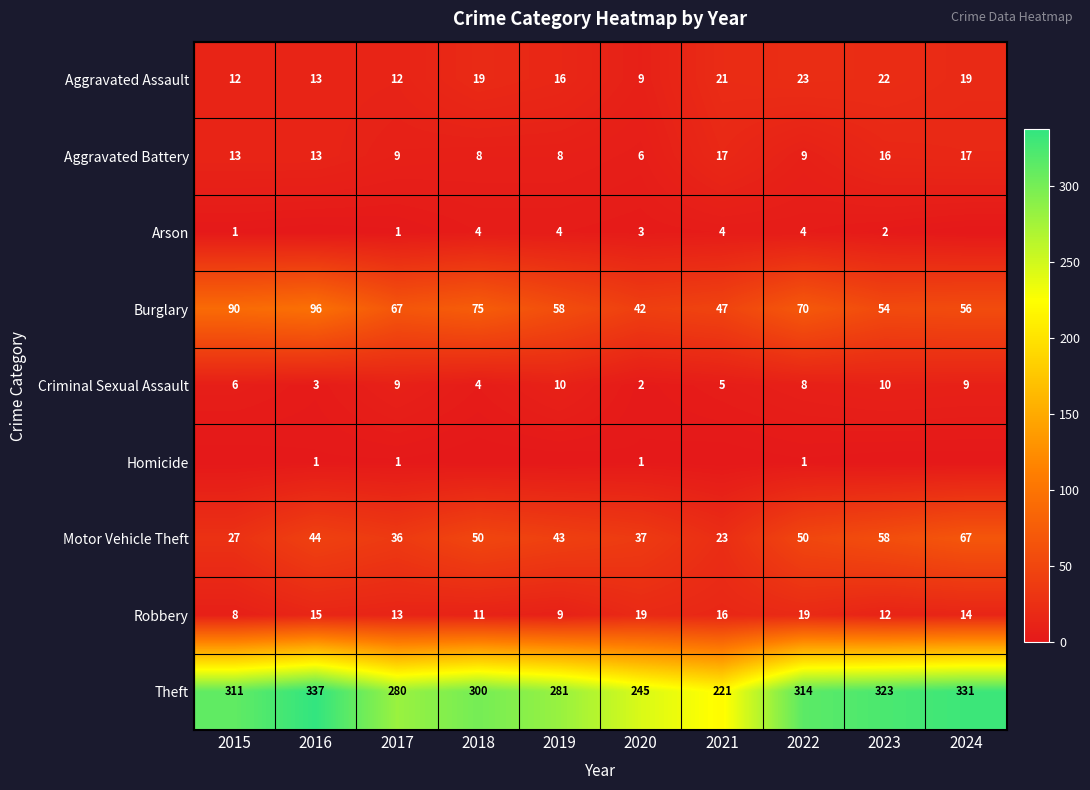

What is the difference between the maximum and minimum values in the Burglary series?

54